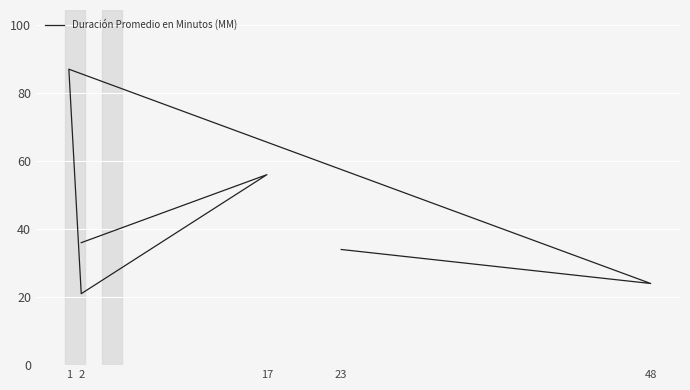

What is the label of the 1st point from the left?

23